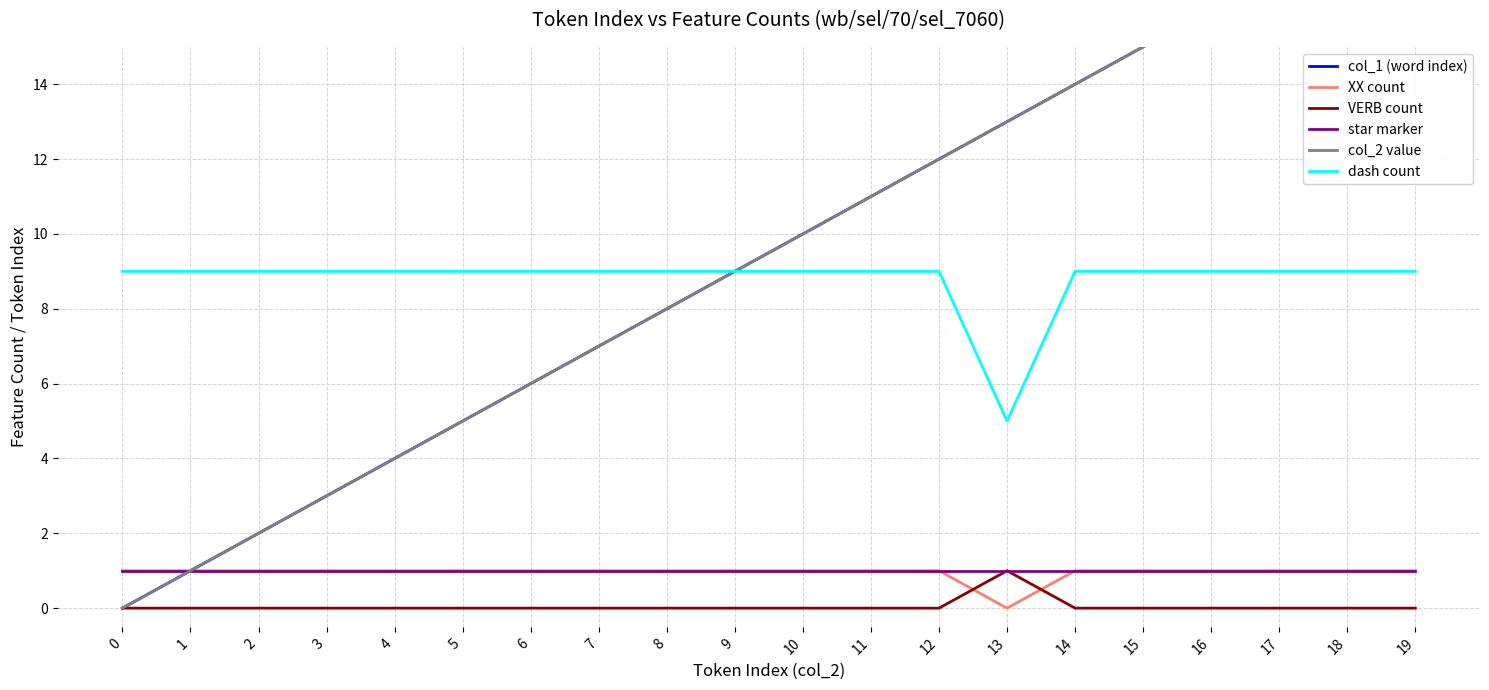

What is the sum of all star marker values?

20